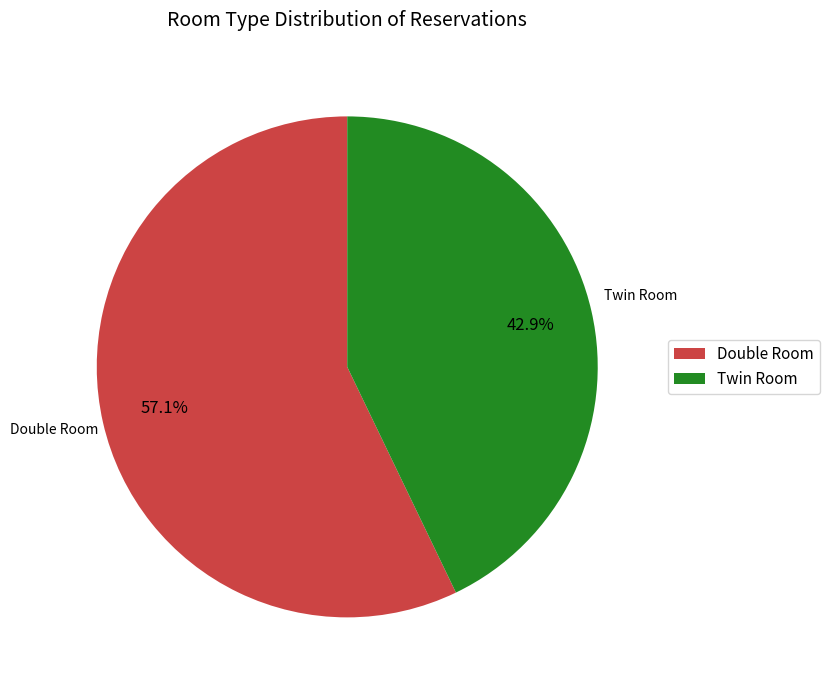

Rank the categories by value from lowest to highest.

Twin Room, Double Room